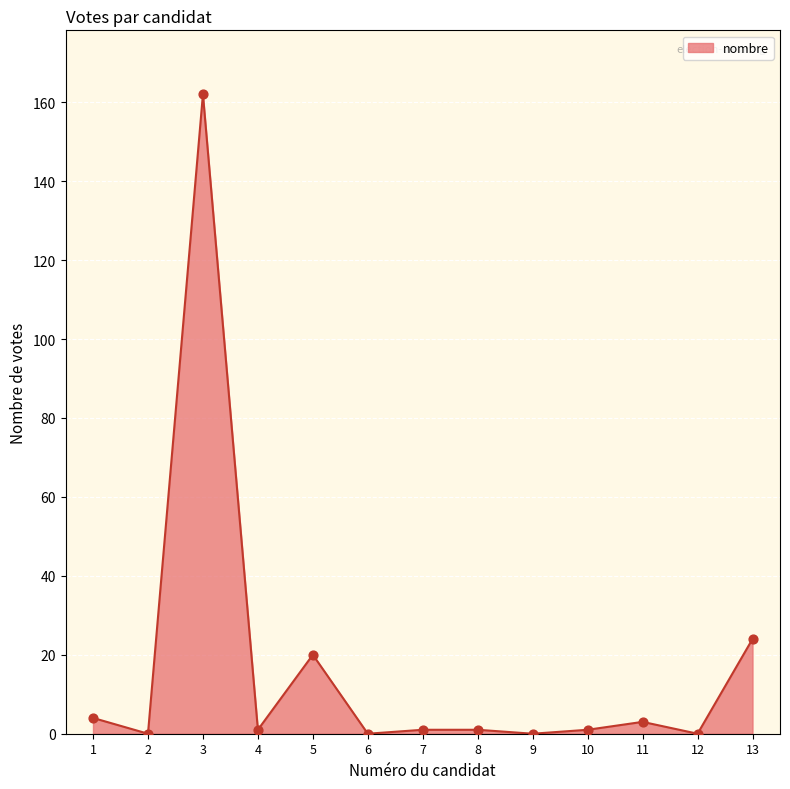

Approximately how many times larger is the value at 3 compared to 8?

162.0